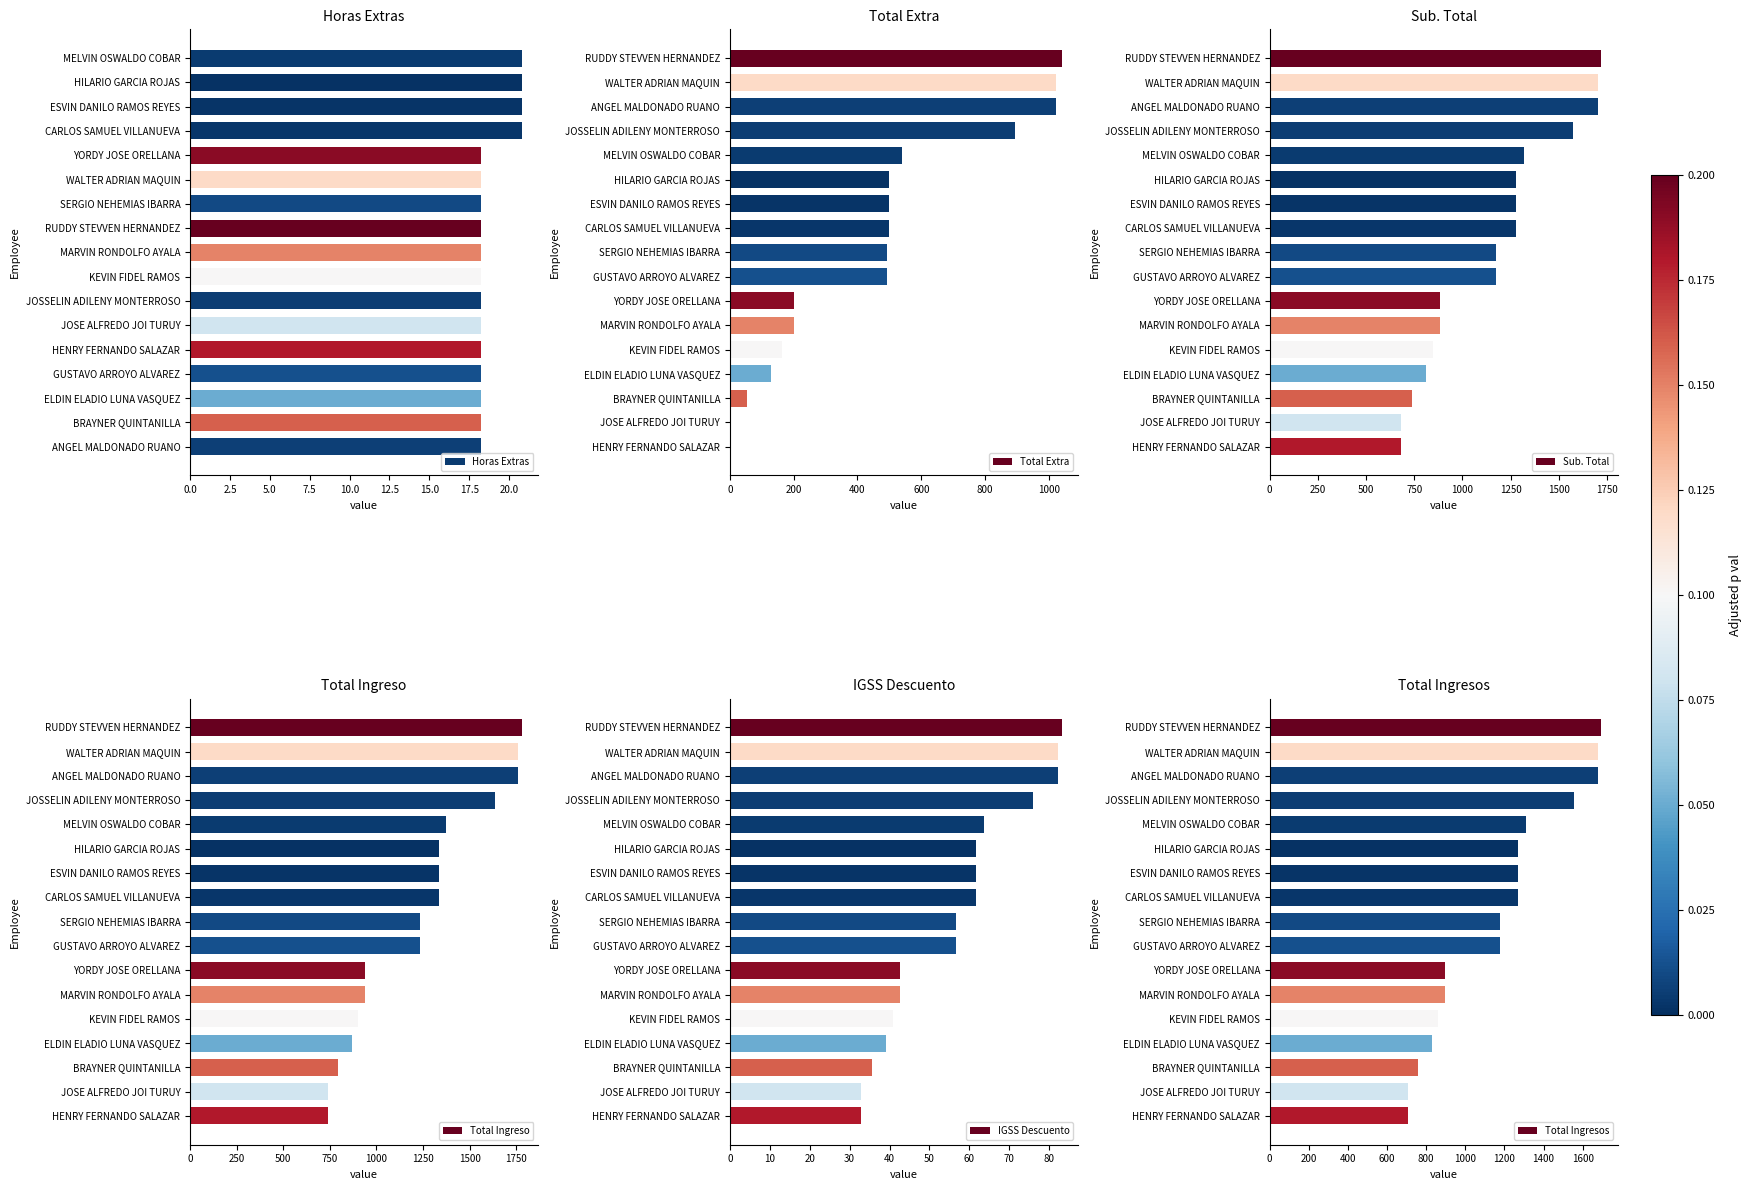

What is the maximum value for Horas Extras?

20.8